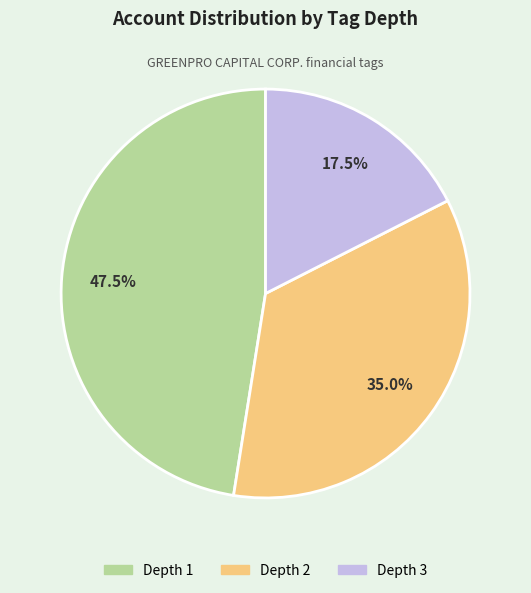

Does any single category account for the majority?

No